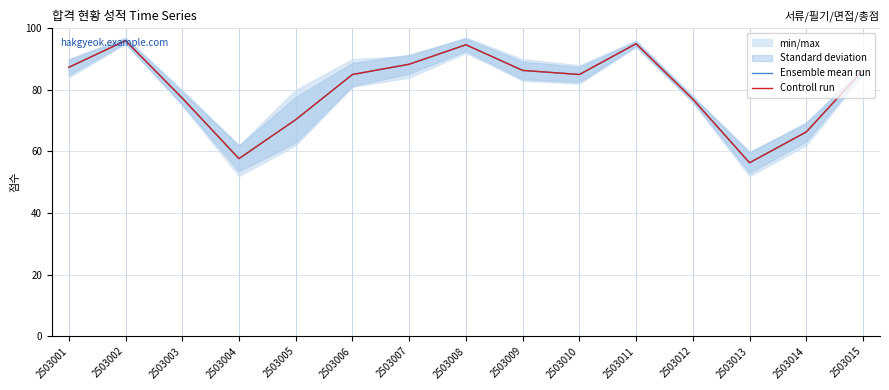

Which series has the widest spread of values?

Ensemble mean run